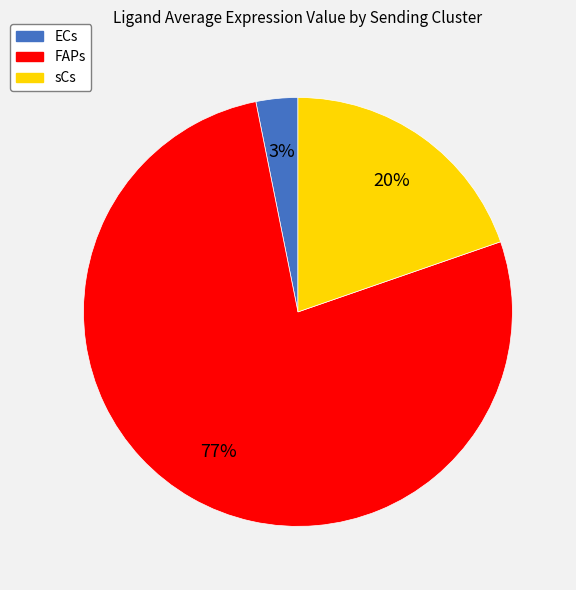

How many segments does this pie chart have?

3